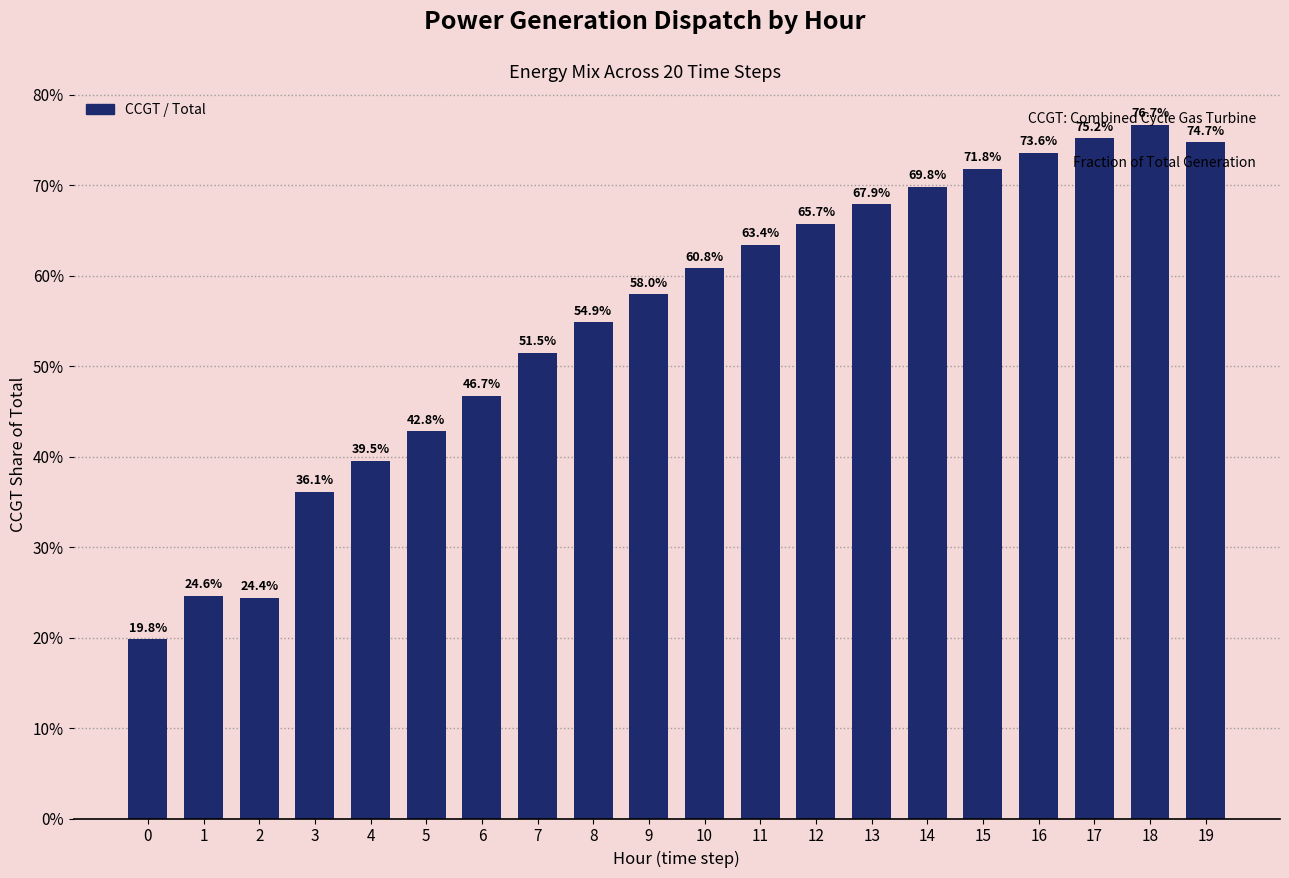

The chart shows a value of 0.4 at 3. True or false?

True